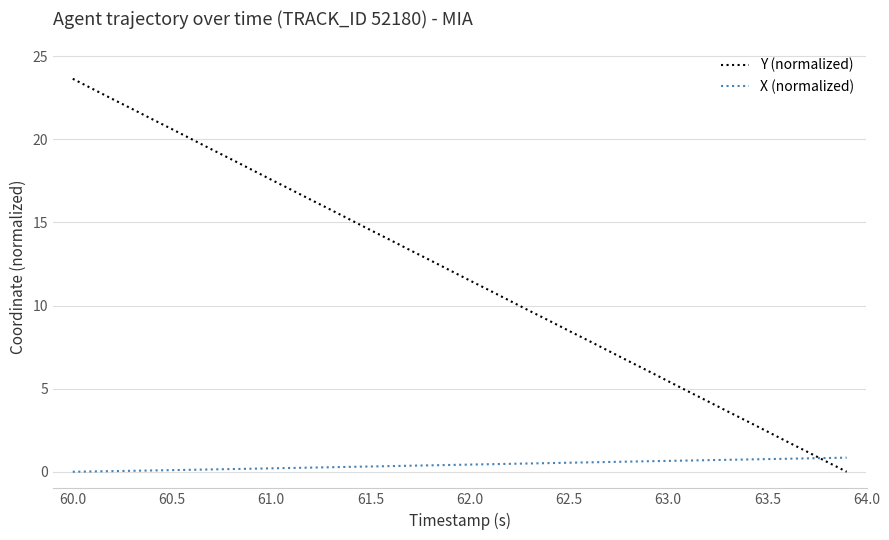

How many intersections are there between Y (normalized) and X (normalized)?

1